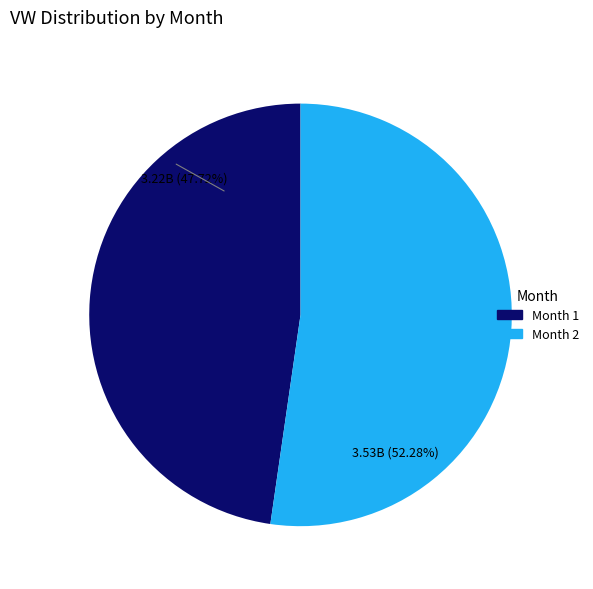

Is there any slice that represents more than half of the pie?

Yes